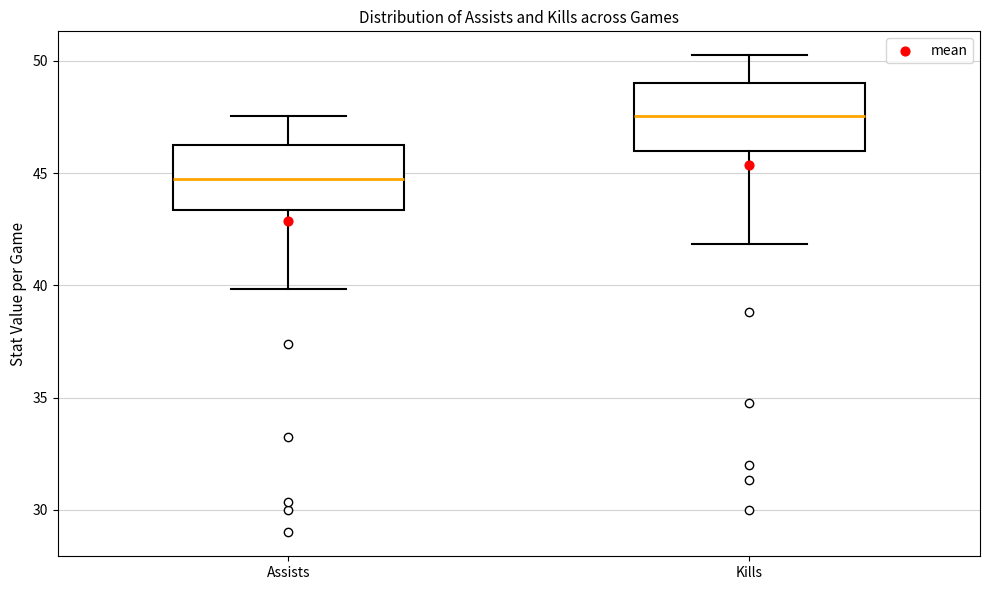

Which box's median line is the highest?

Kills